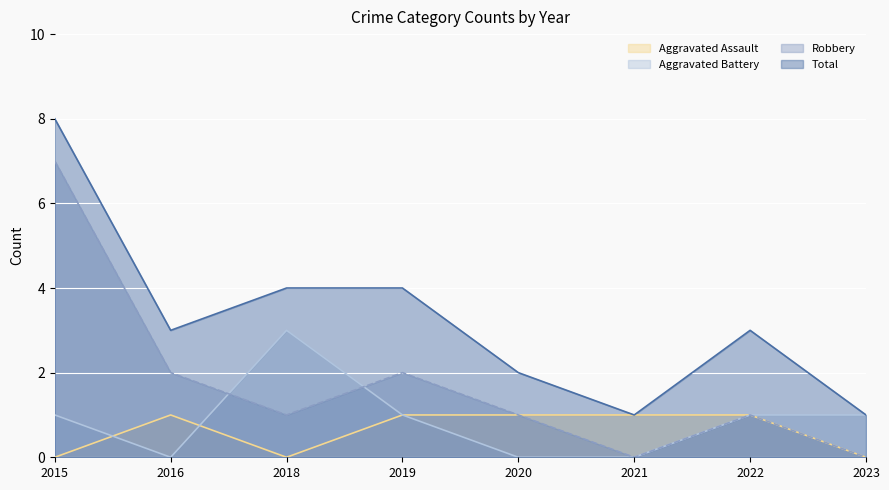

At which category is the sum across all series the highest?

2015